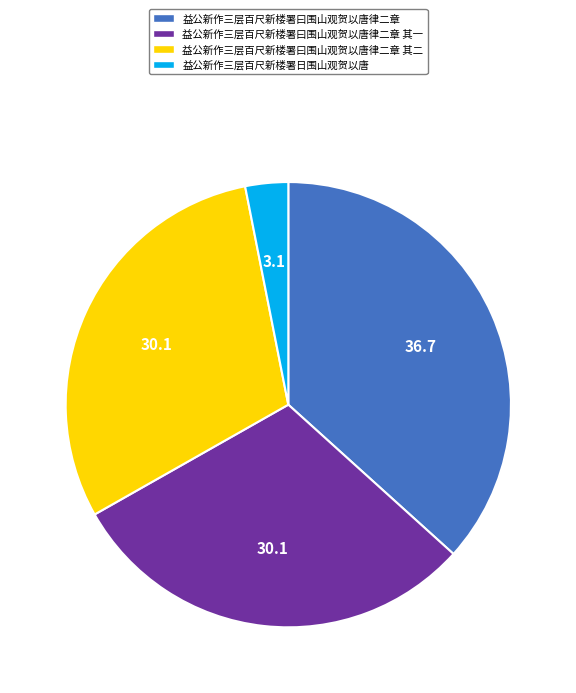

How many segments does this pie chart have?

4